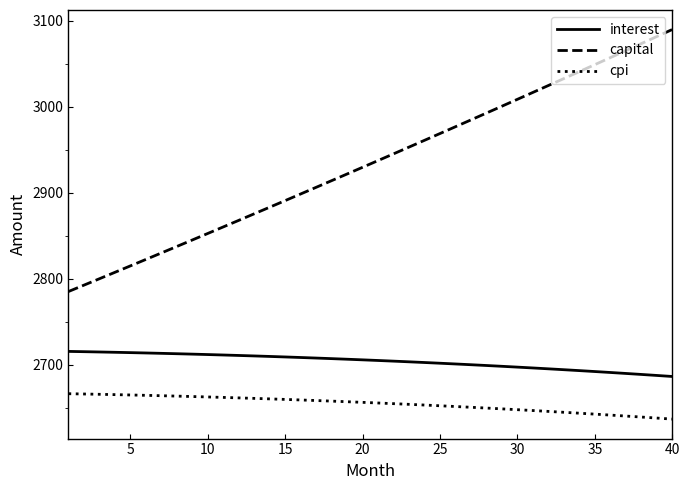

Rank the series by their average value, from lowest to highest.

cpi, interest, capital